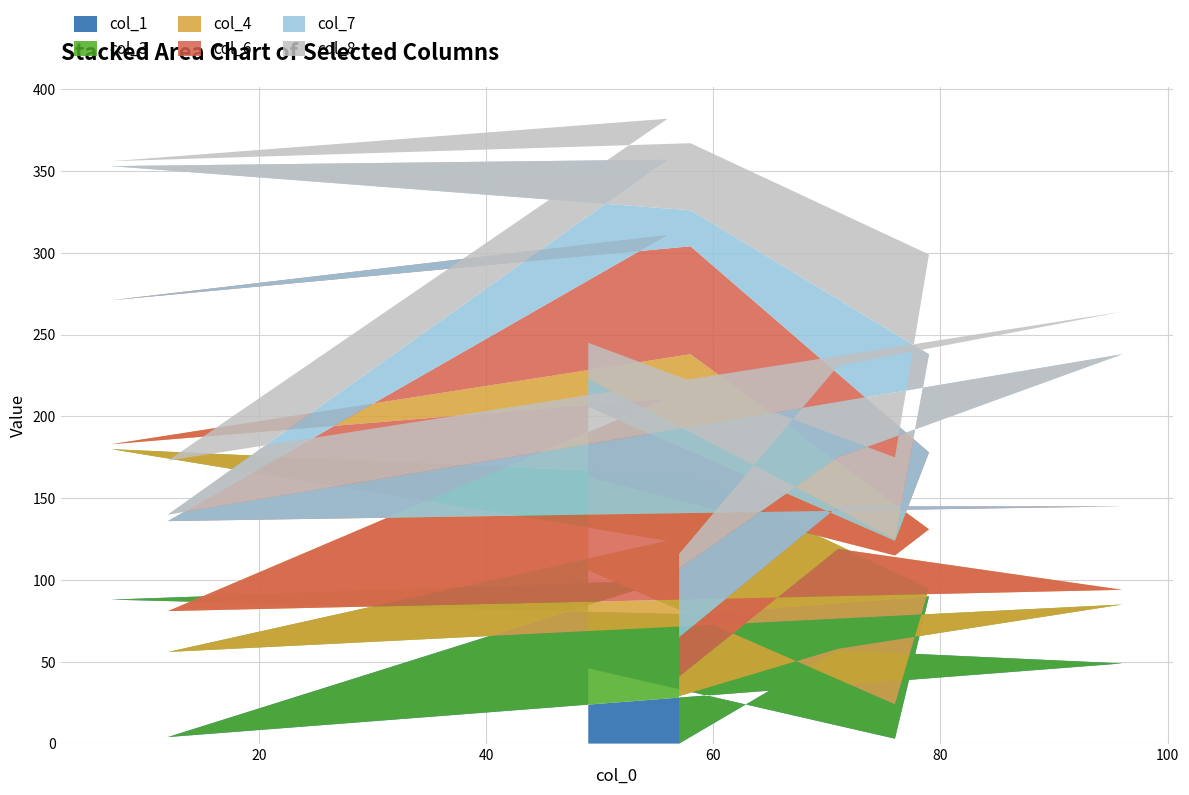

Reading right to left, transcribe all the data shown in this chart.

col_1: 0	57	49	4	100	88	79	90	3	46
col_3: 29	1	36	52	24	92	85	5	21	60
col_4: 12	61	9	25	87	3	74	36	91	57
col_6: 24	26	51	55	100	88	66	47	9	43
col_7: 42	30	93	4	46	82	22	60	1	17
col_8: 9	56	26	33	25	3	41	61	50	22